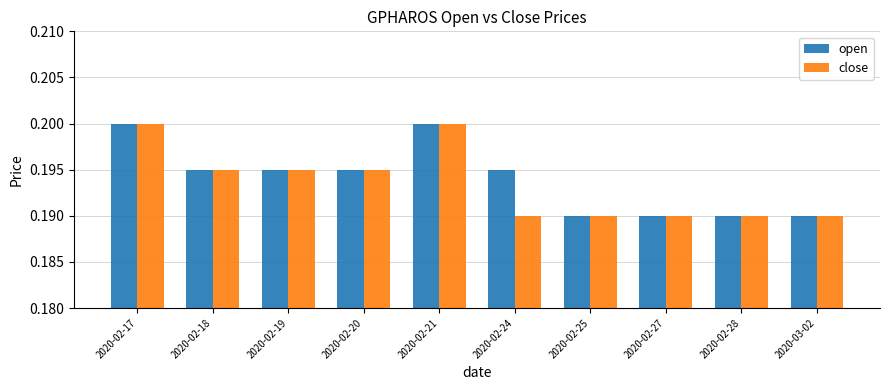

Count the number of data series in this chart.

2